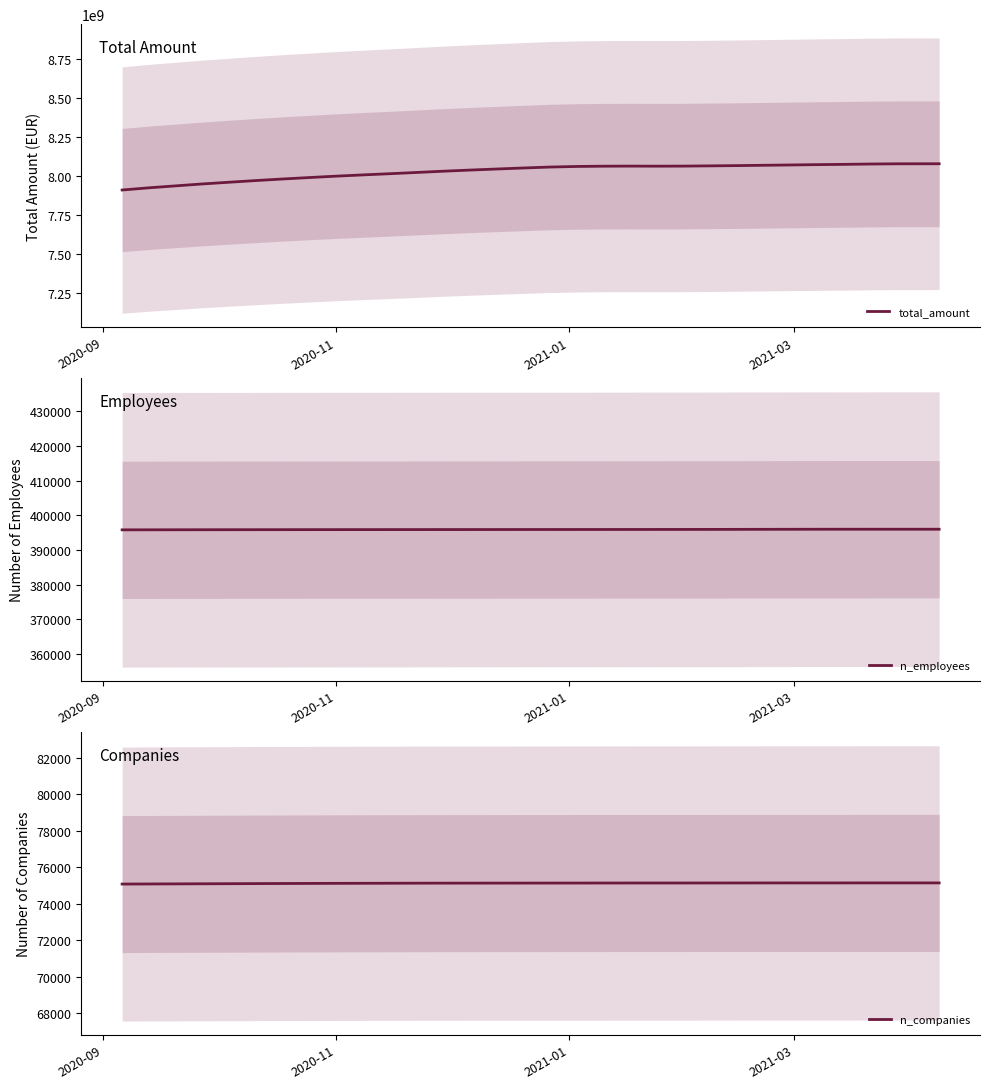

Is the value of total_amount at 4 greater than the value of n_companies at 11?

Yes